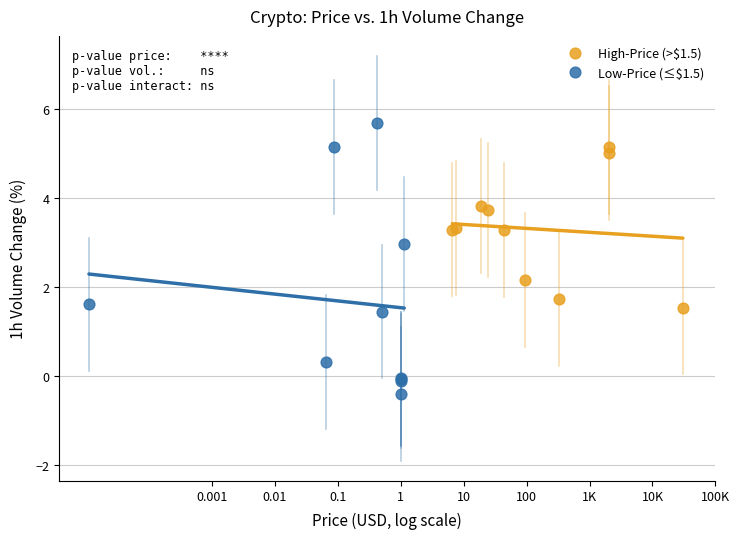

Which series reaches the maximum Y coordinate?

Low-Price (≤$1.5)